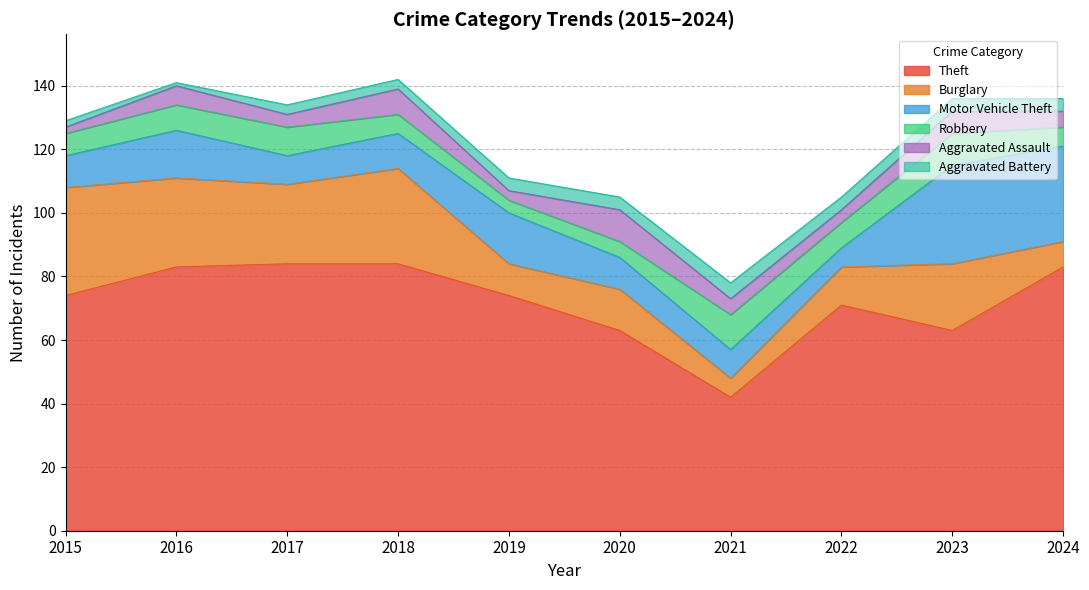

Does the chart have visible grid lines?

Yes